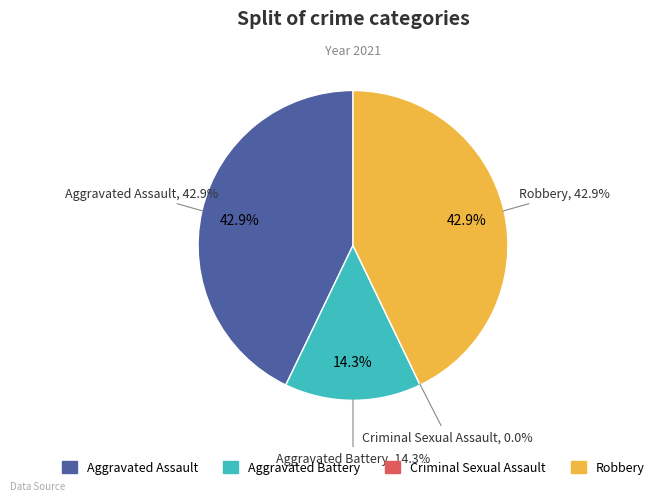

What is the smallest slice in the pie chart?

Criminal Sexual Assault